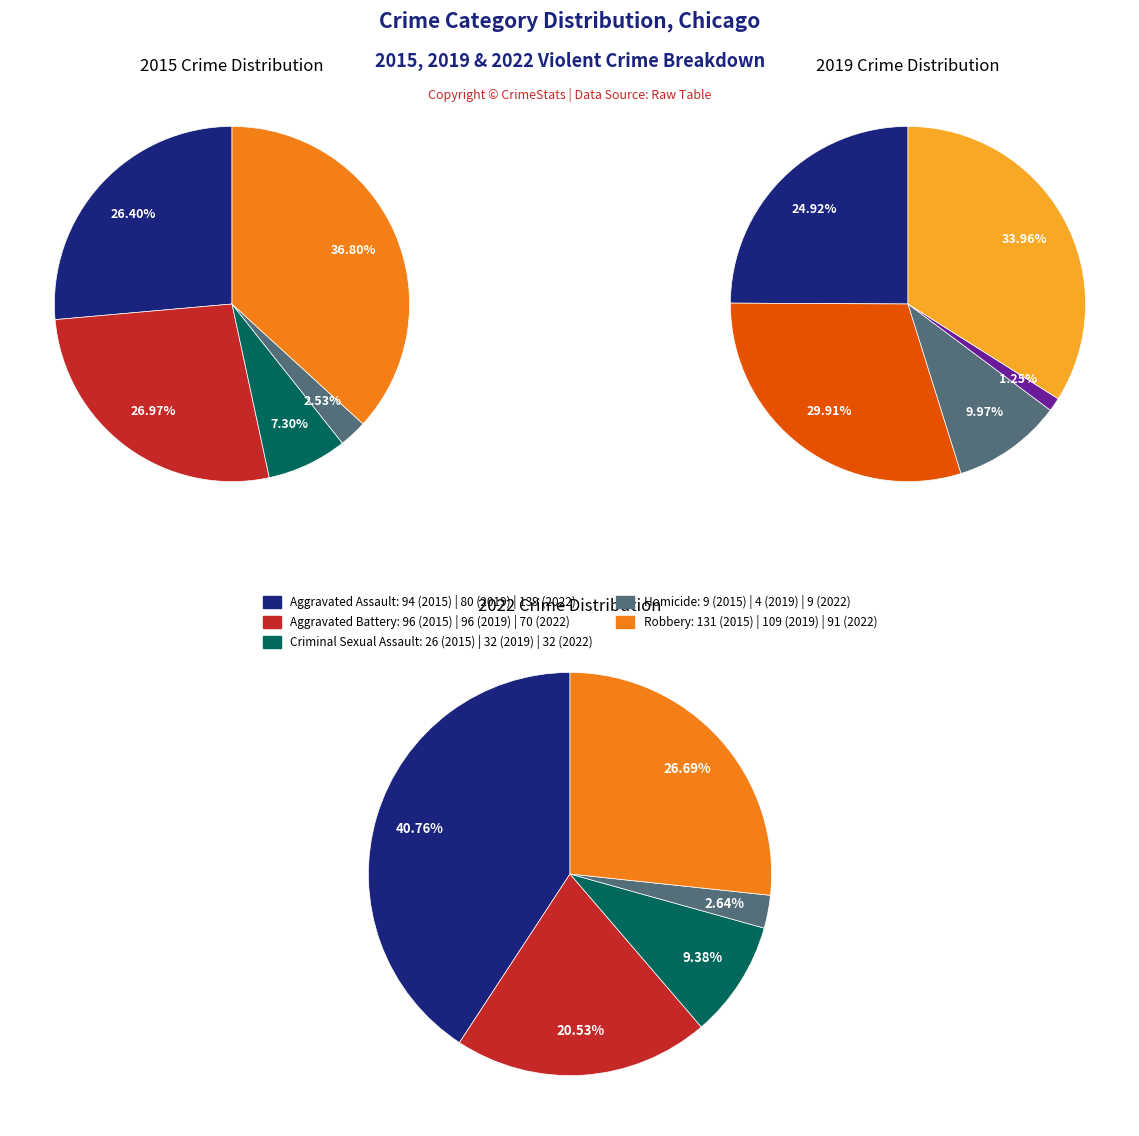

To the nearest percent, what portion does Robbery represent?

34%